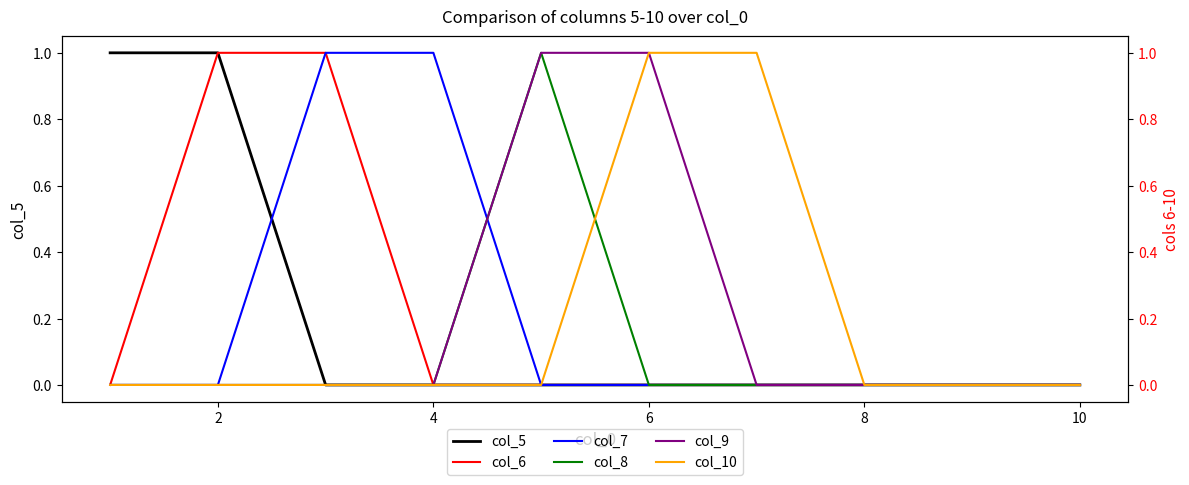

What is the sum of all col_5 values?

2